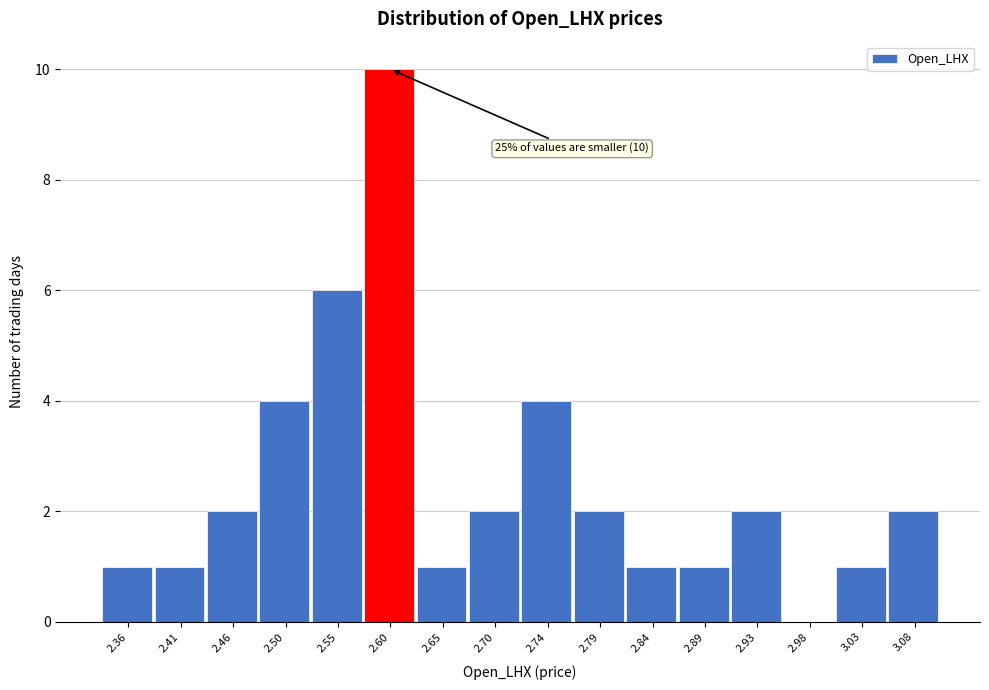

Which range on the x-axis has the tallest bar?

2.575 to 2.625